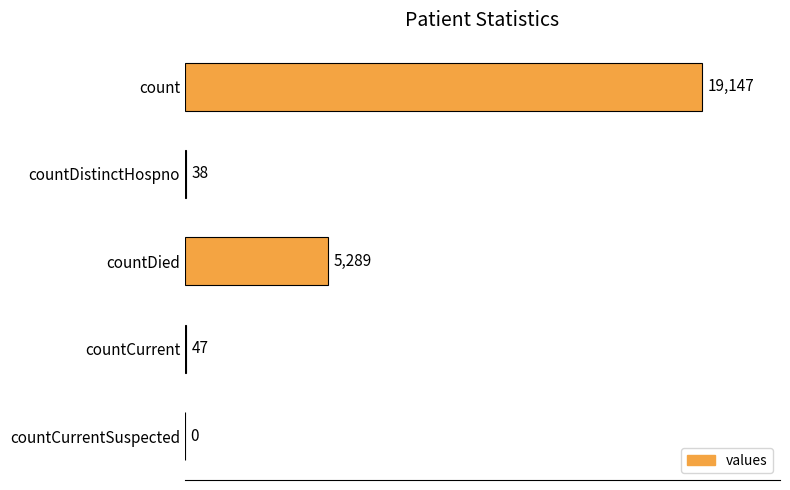

What is the sum of all values?

24521